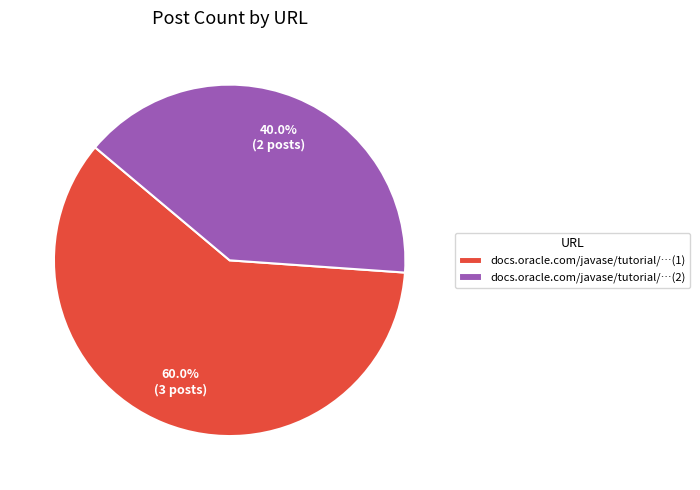

Approximately how many times larger is the value at docs.oracle.com/javase/tutorial/…(1) compared to docs.oracle.com/javase/tutorial/…(2)?

1.5